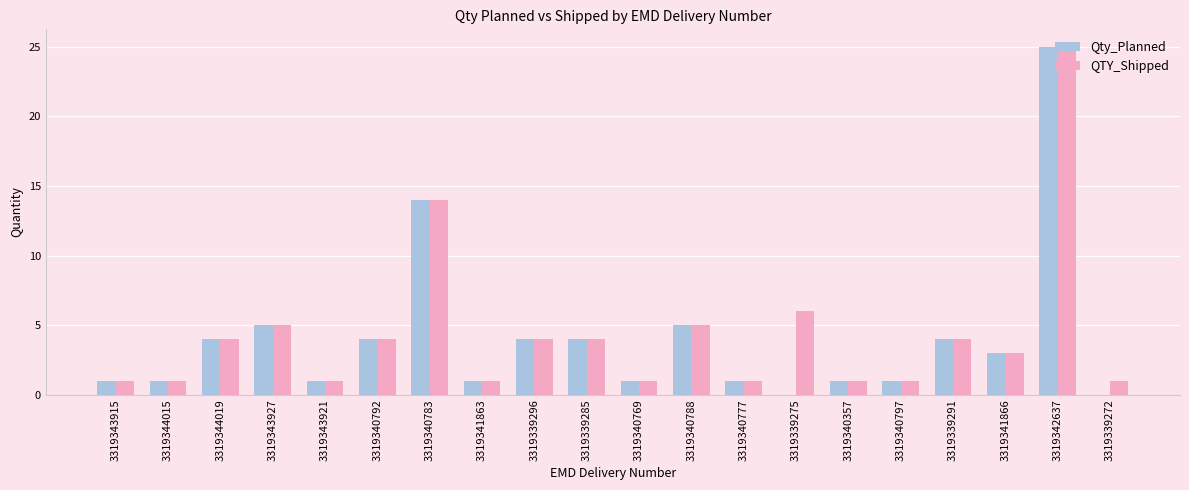

At which label is Qty_Planned closest to 12?

3319340783